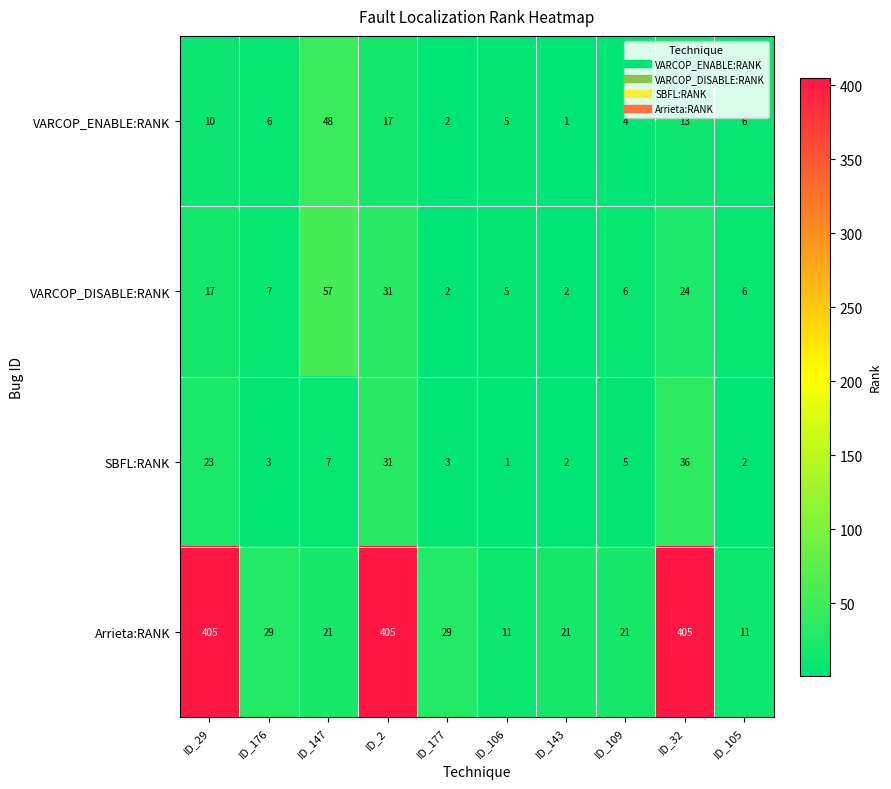

How many series are shown in this chart?

4